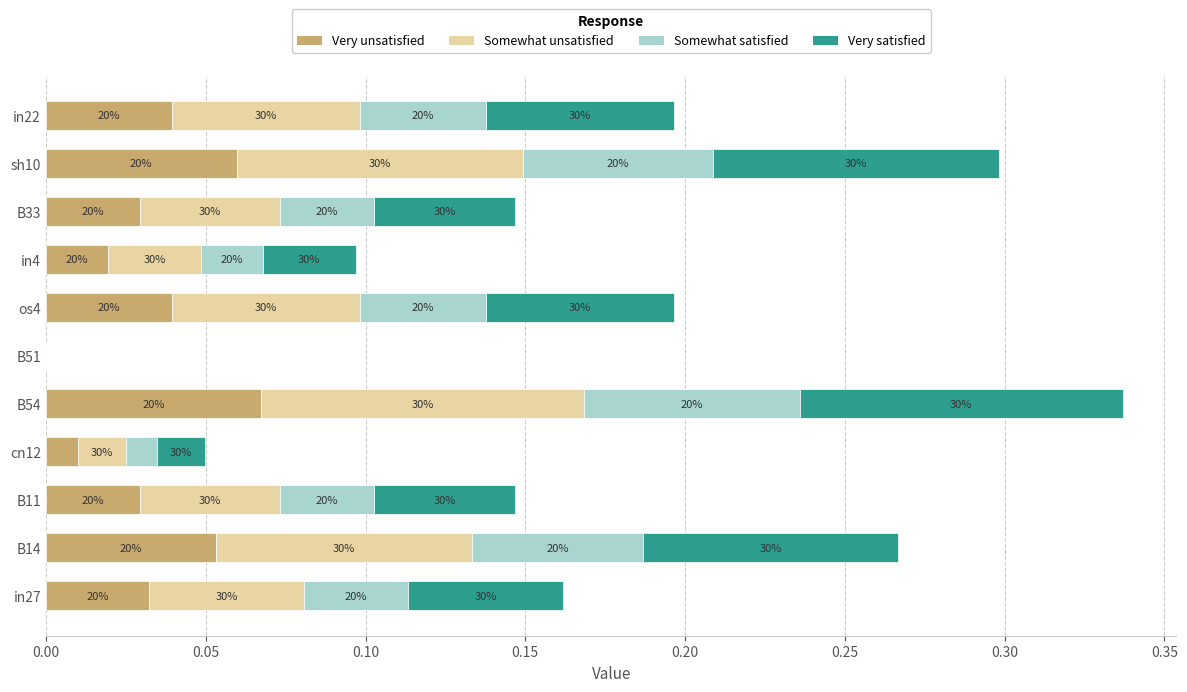

What are all the series names shown in the legend?

Very unsatisfied, Somewhat unsatisfied, Somewhat satisfied, Very satisfied